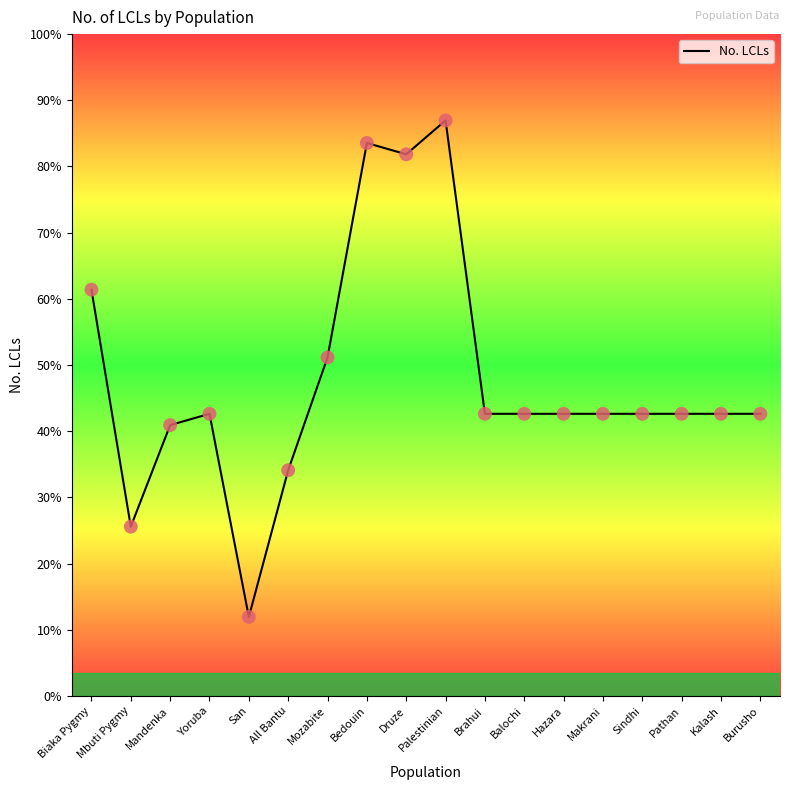

Does the chart have visible grid lines?

No